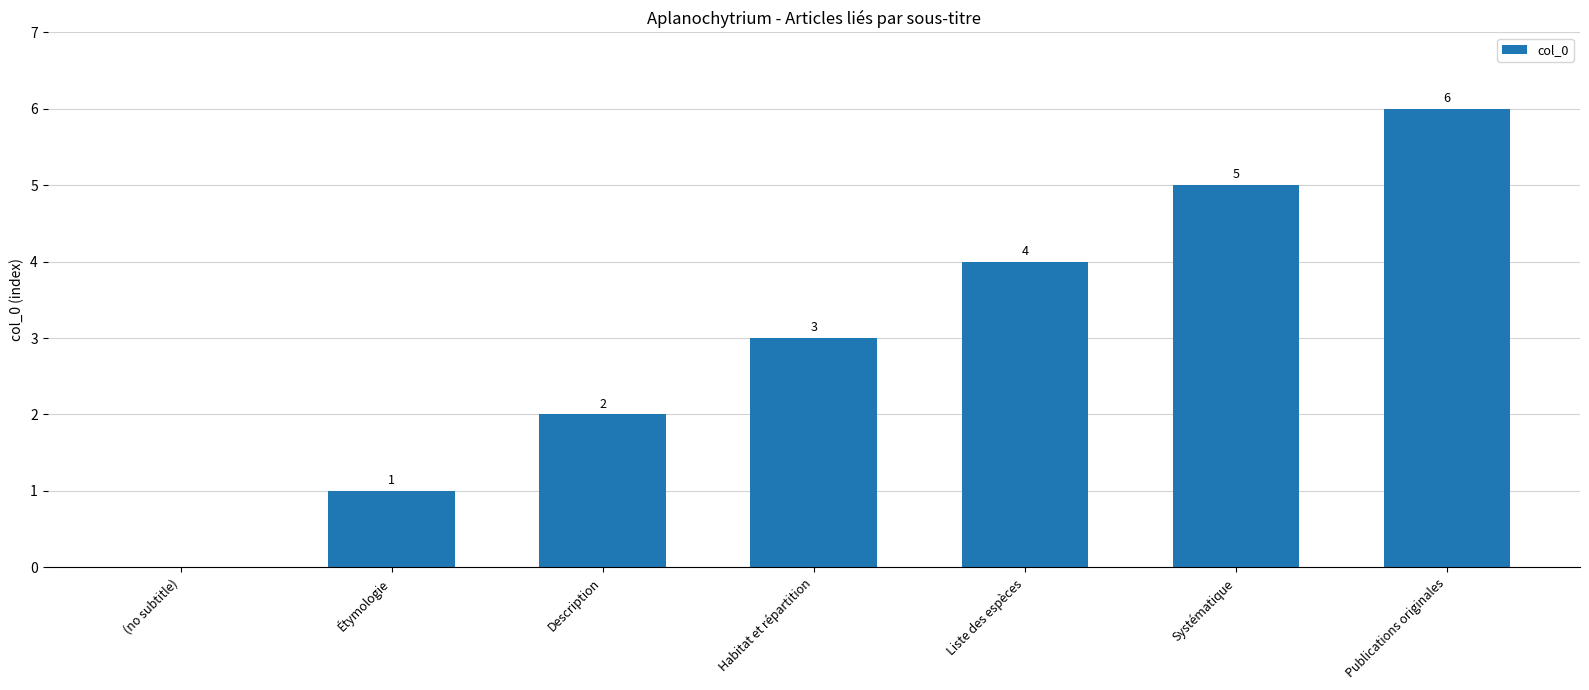

Between (no subtitle) and Habitat et répartition, which is larger?

Habitat et répartition